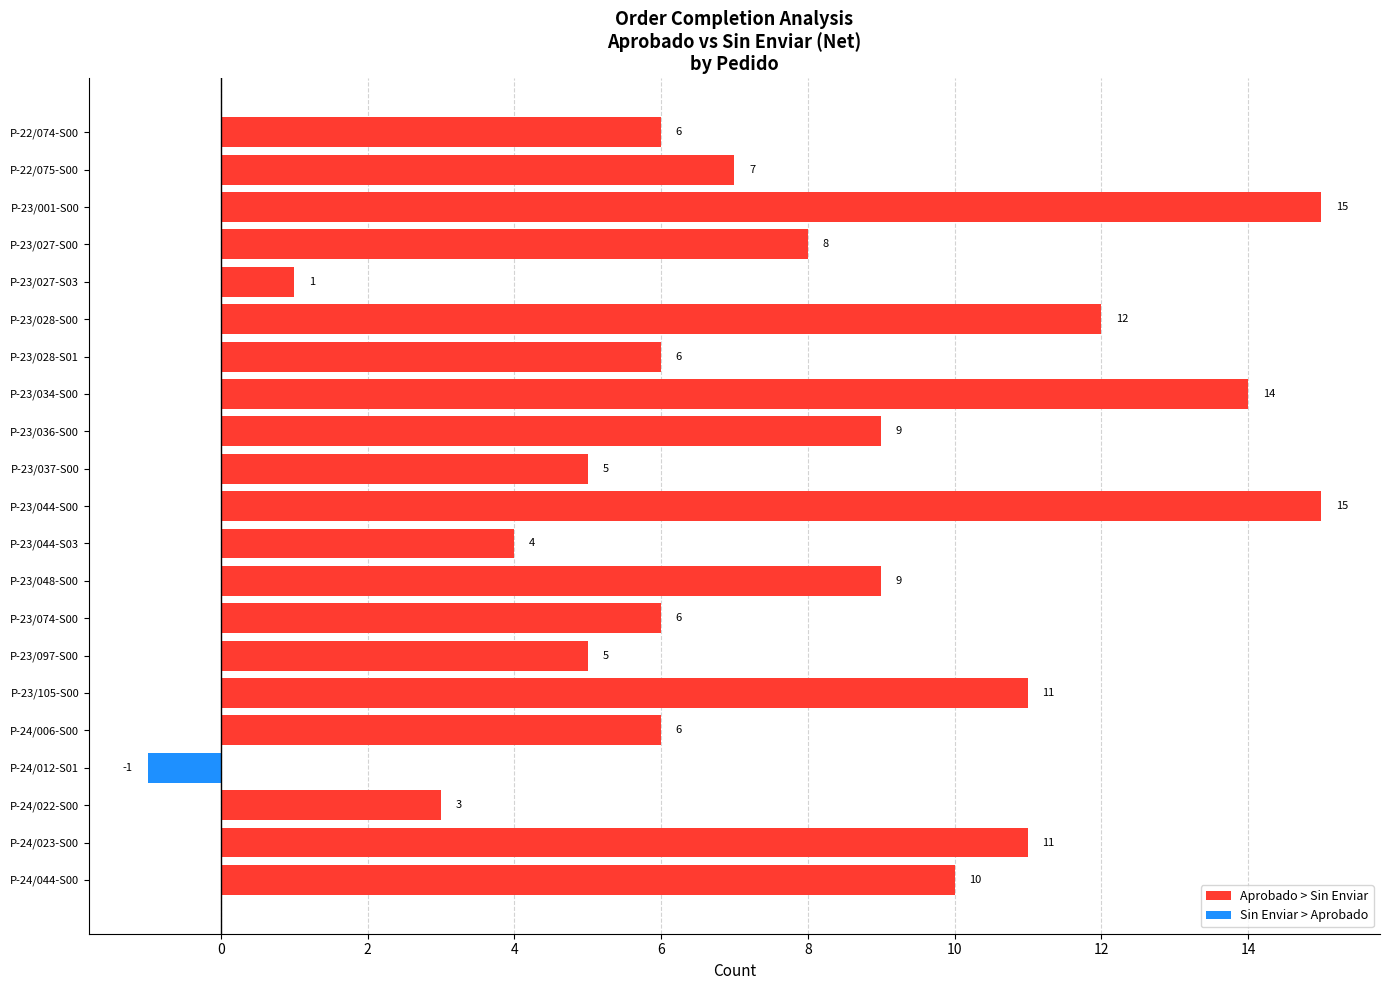

Where is Aprobado > Sin Enviar nearest to the value 8?

P-23/027-S00